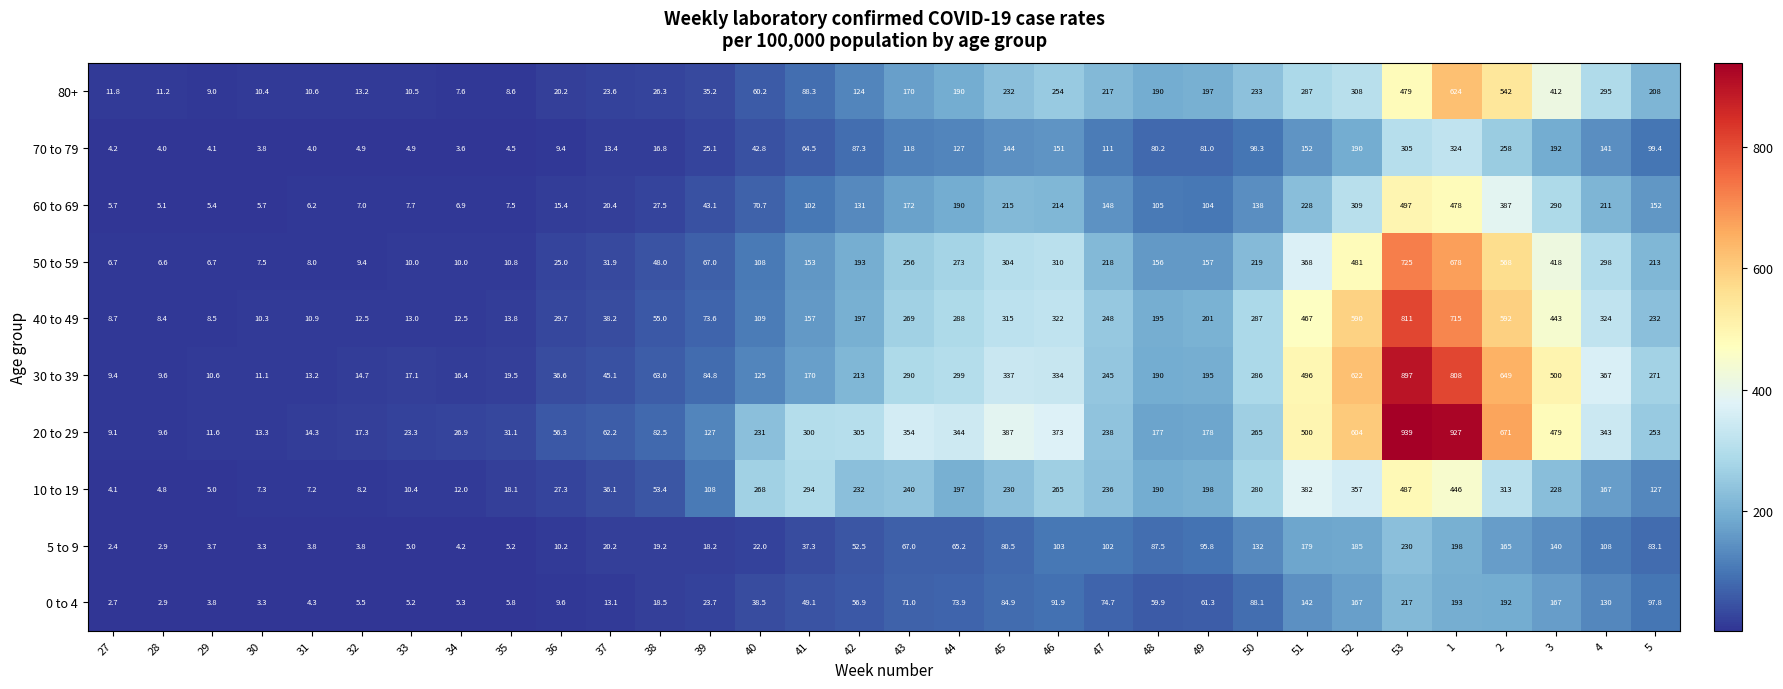

How many distinct data groups are displayed?

10